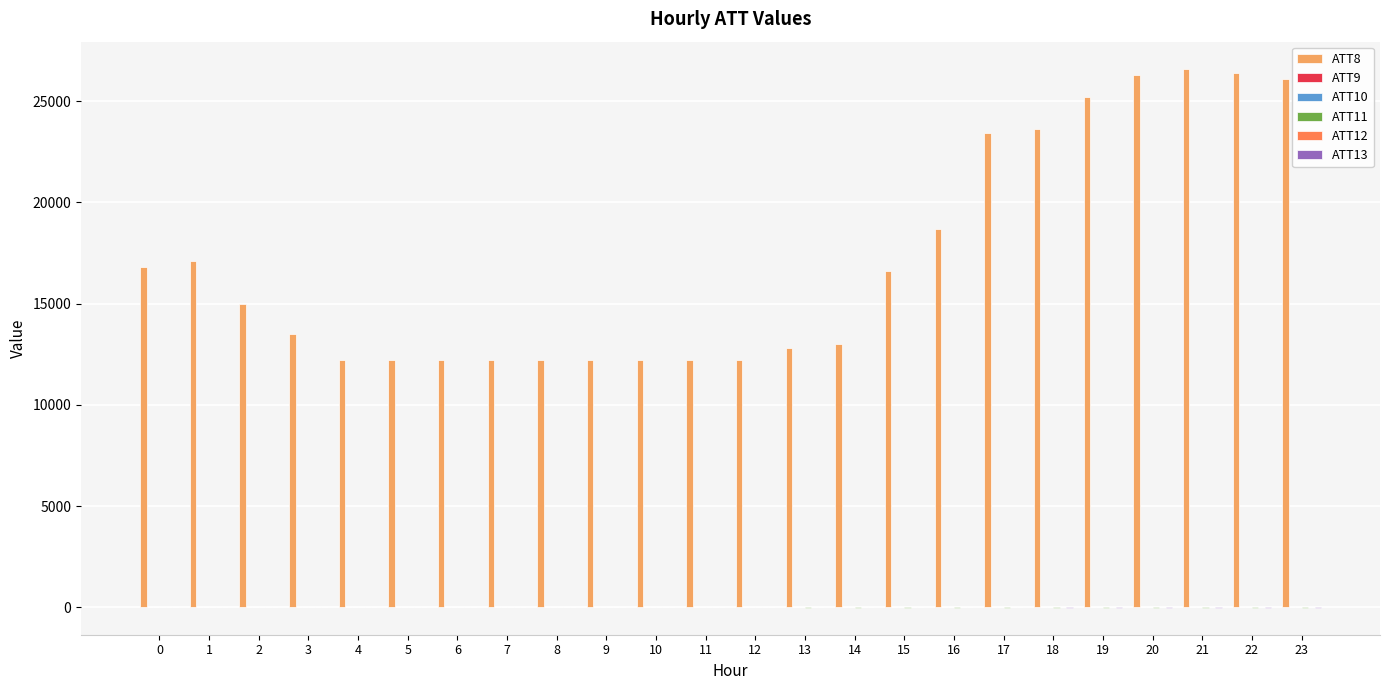

What is the greatest value displayed?

26600.0